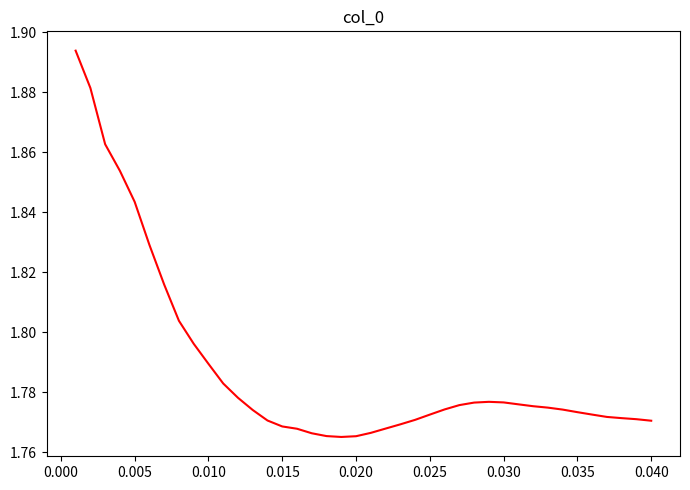

The value at 0.030 is 2.7. True or false?

False